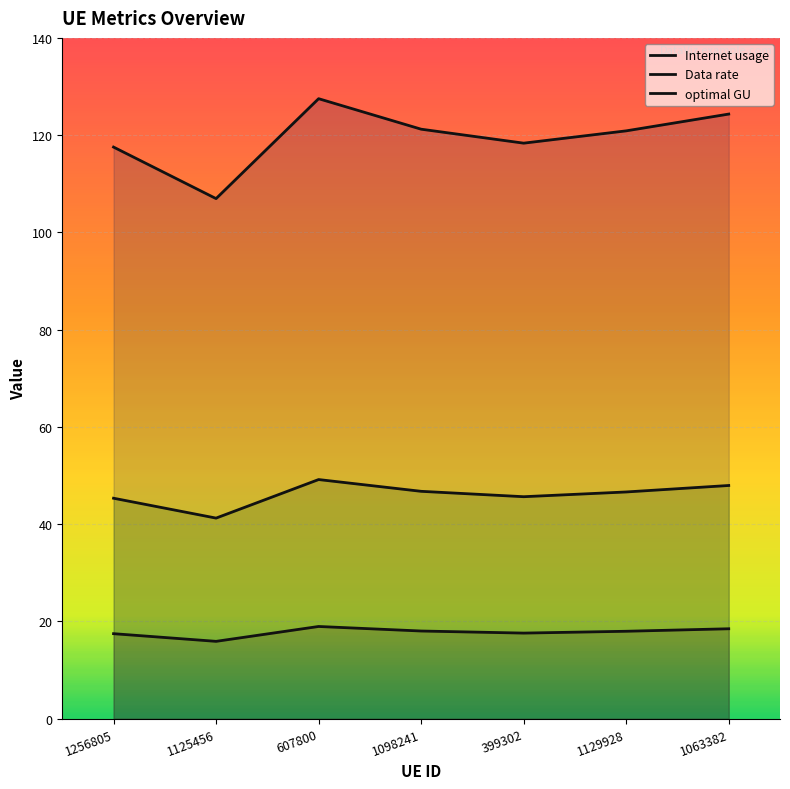

True or false: Data rate and Internet usage cross at least once.

False